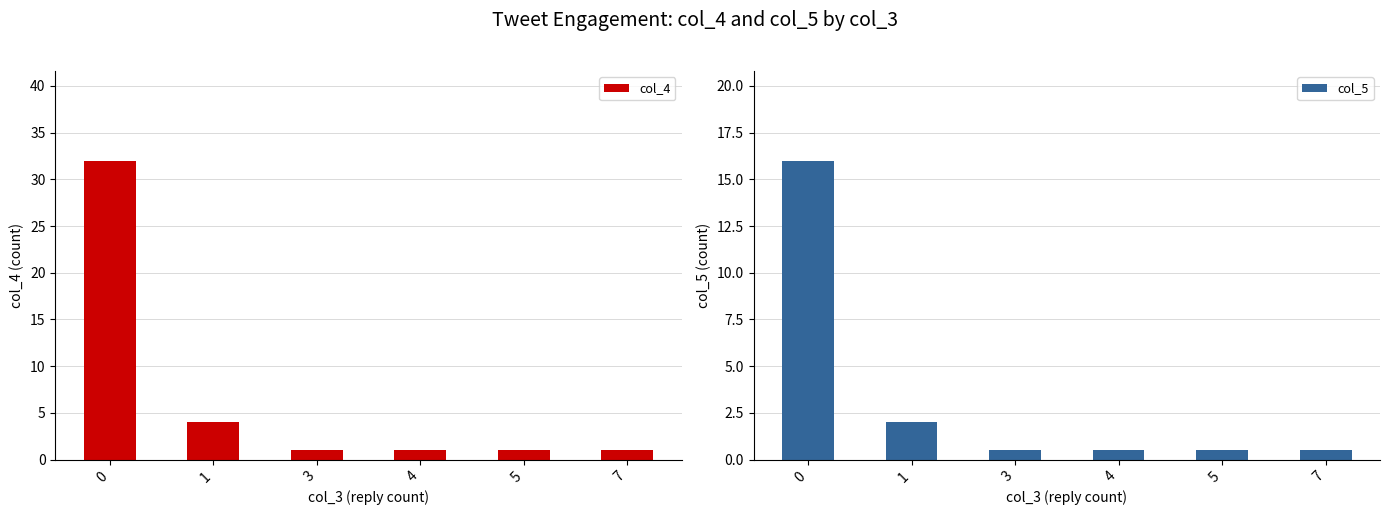

At which label is col_4 closest to 16?

1